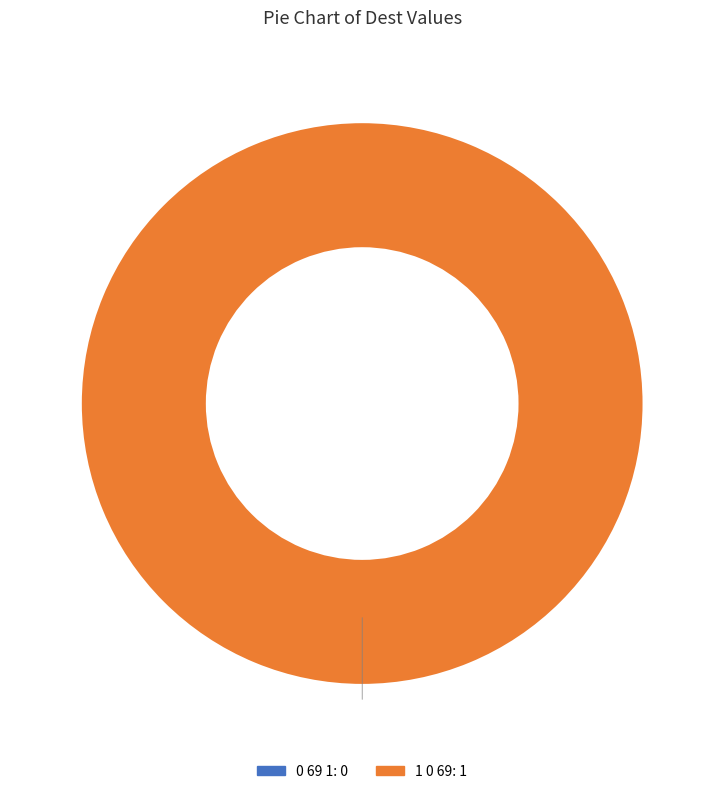

Is the sum of 1 0 69 and 0 69 1 greater than half?

Yes